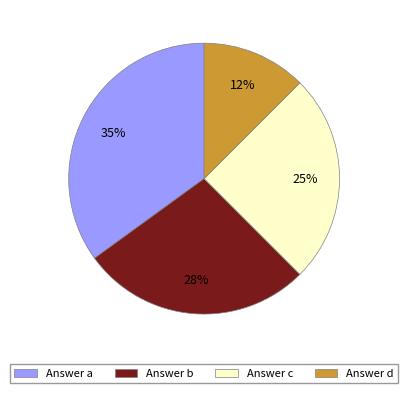

True or false: Answer a accounts for 35% of the total.

True